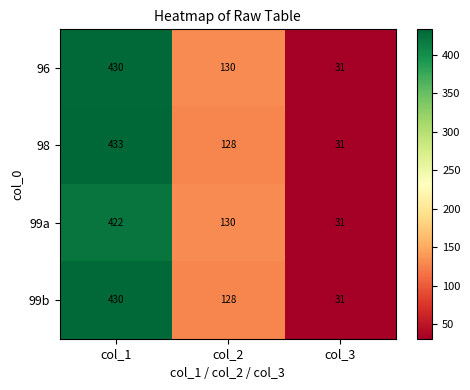

What is the difference between the 98 values at col_2 and col_1?

305